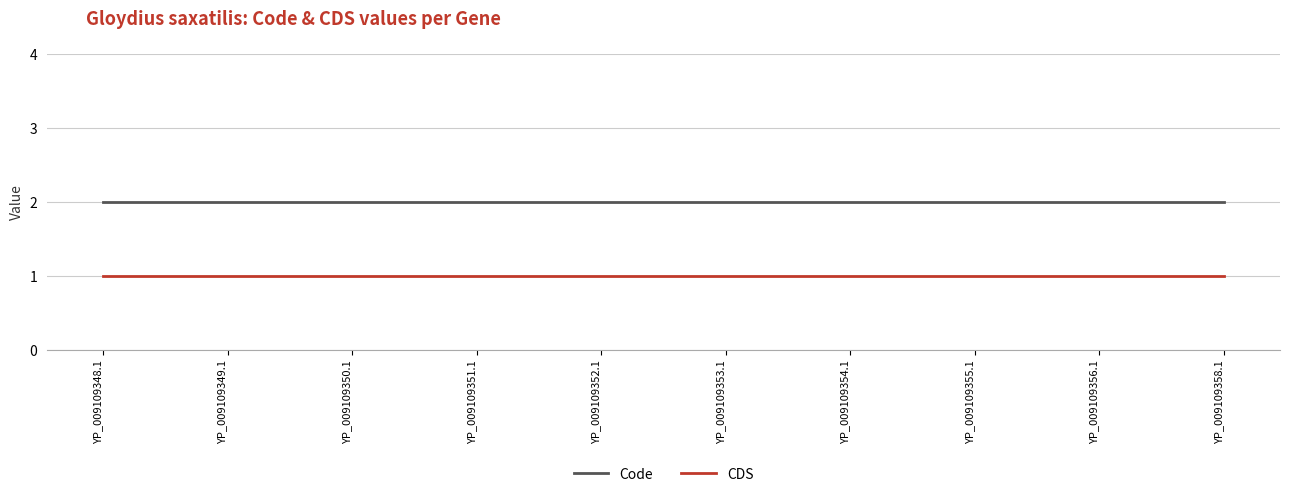

Reading left to right, what are all the values shown in this chart?

Code: 2	2	2	2	2	2	2	2	2	2
CDS: 1	1	1	1	1	1	1	1	1	1